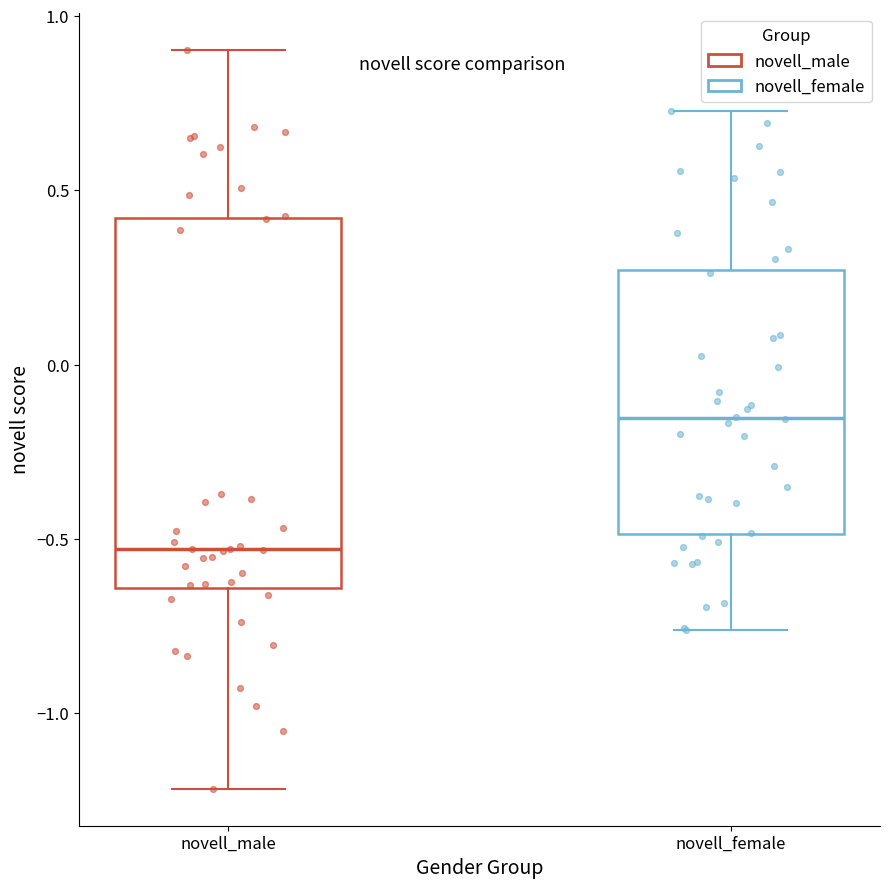

Where does the lower whisker of the box for novell_female end on the y-axis? The values are not printed on the chart, so give them approximately, as read against the axis.

-0.75